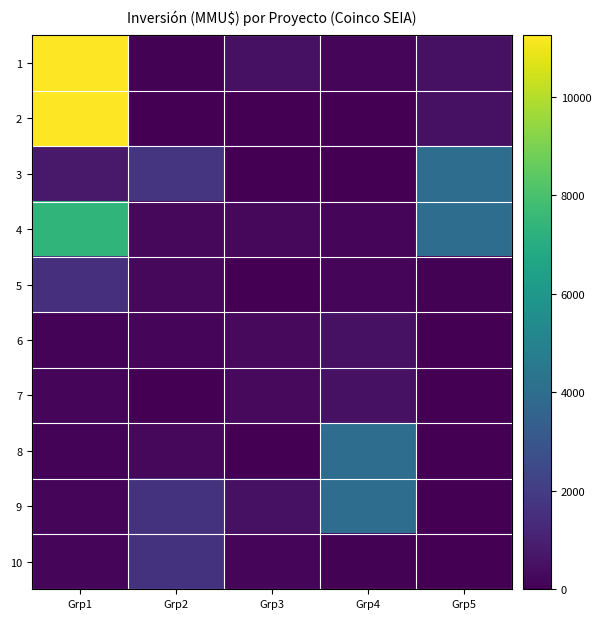

How many categories are shown in the chart?

5